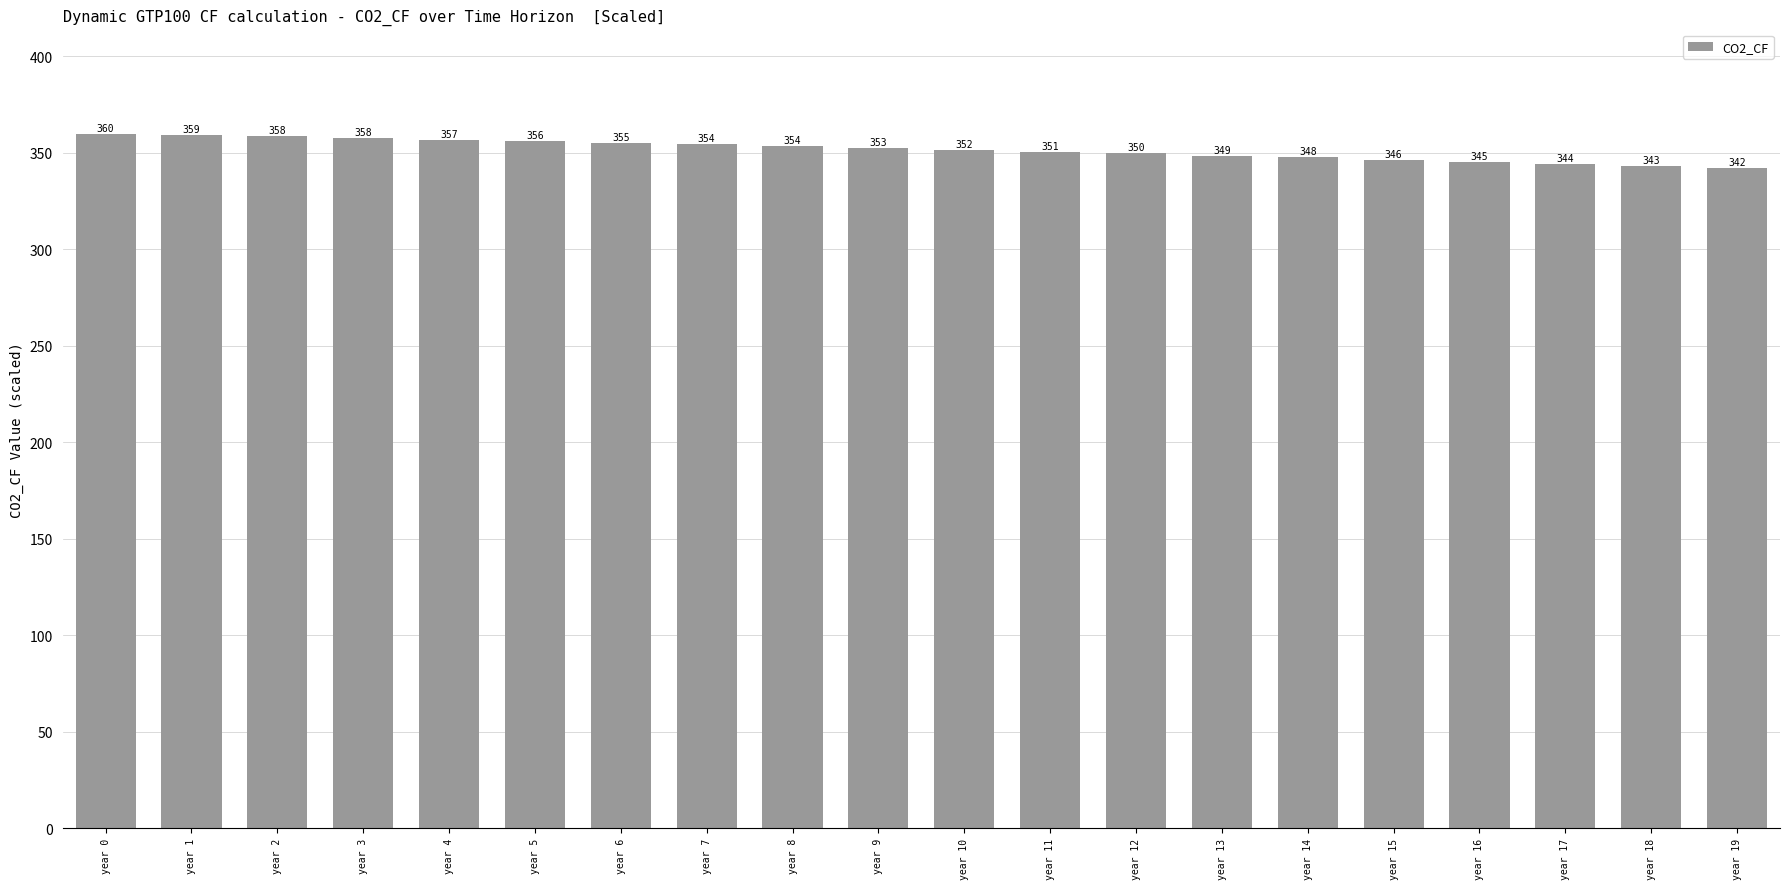

How many data points does each series have?

20